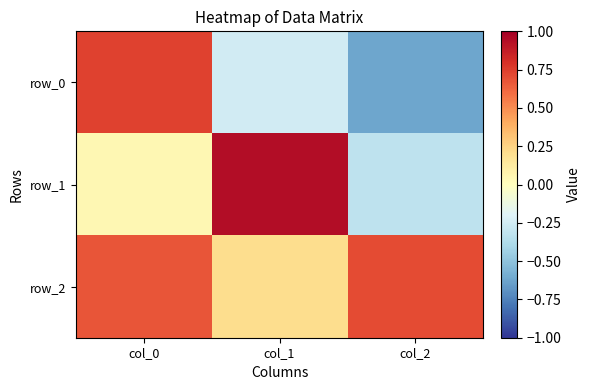

What is the difference between the highest and lowest values at col_2?

1.3